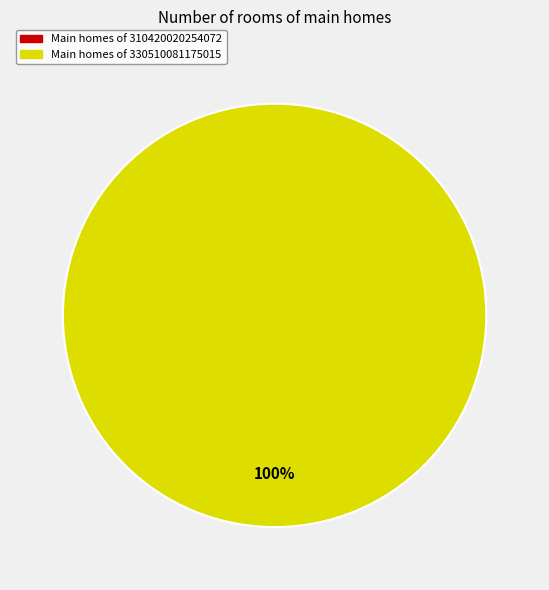

Rank the categories by value from highest to lowest.

330510081175015, 310420020254072